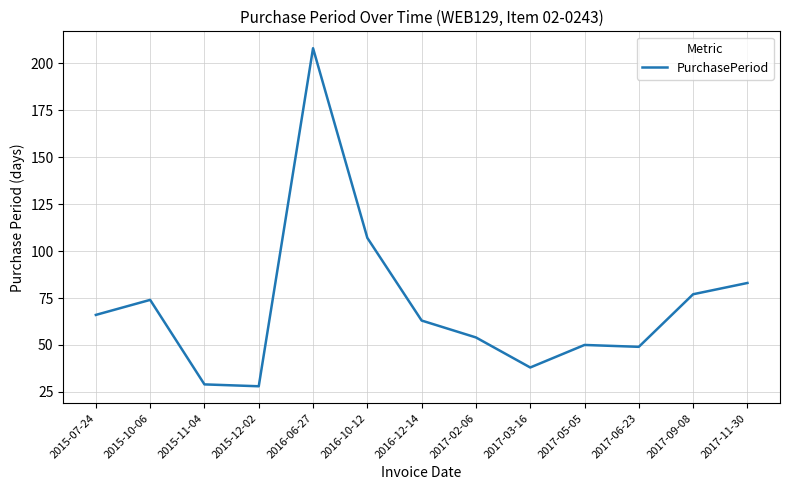

Reading right to left, list all the values displayed in this chart.

83	77	49	50	38	54	63	107	208	28	29	74	66